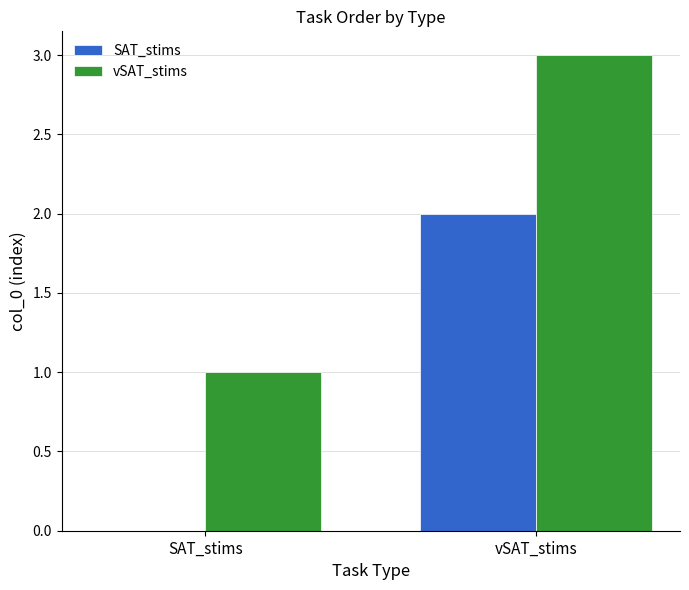

At which category is the sum across all series the highest?

vSAT_stims